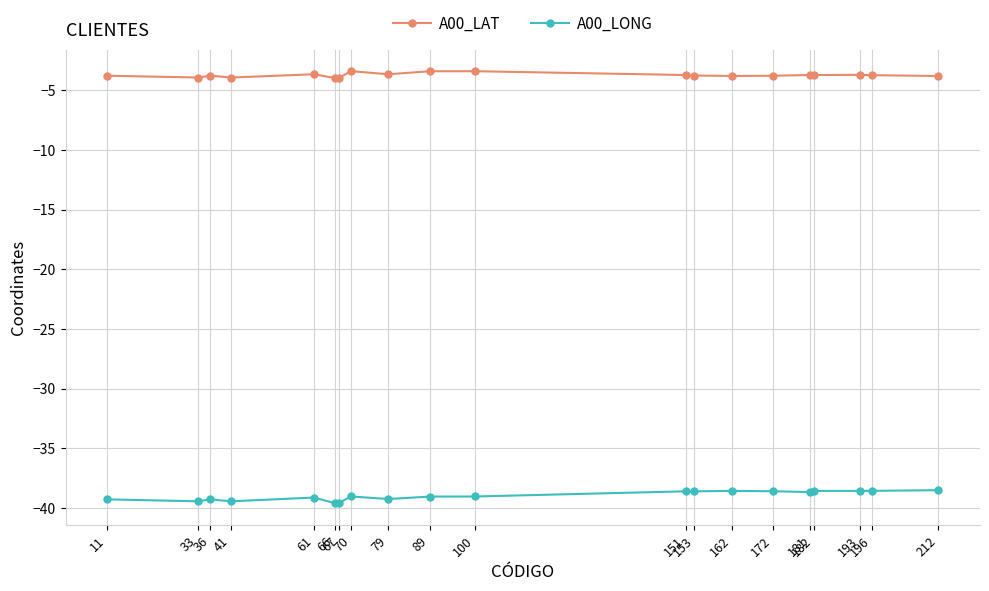

What value does the A00_LONG series have at 153?

-38.6